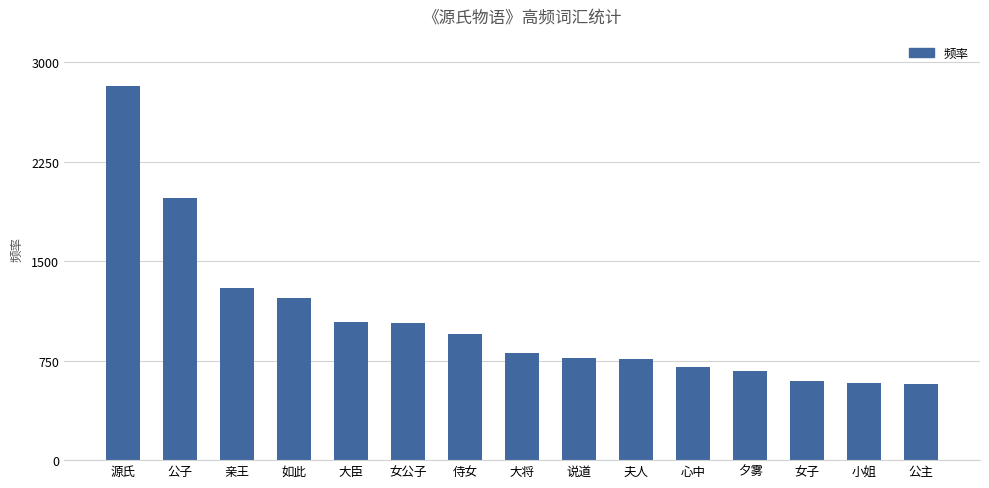

Approximately how many times larger is the value at 夕雾 compared to 心中?

1.0